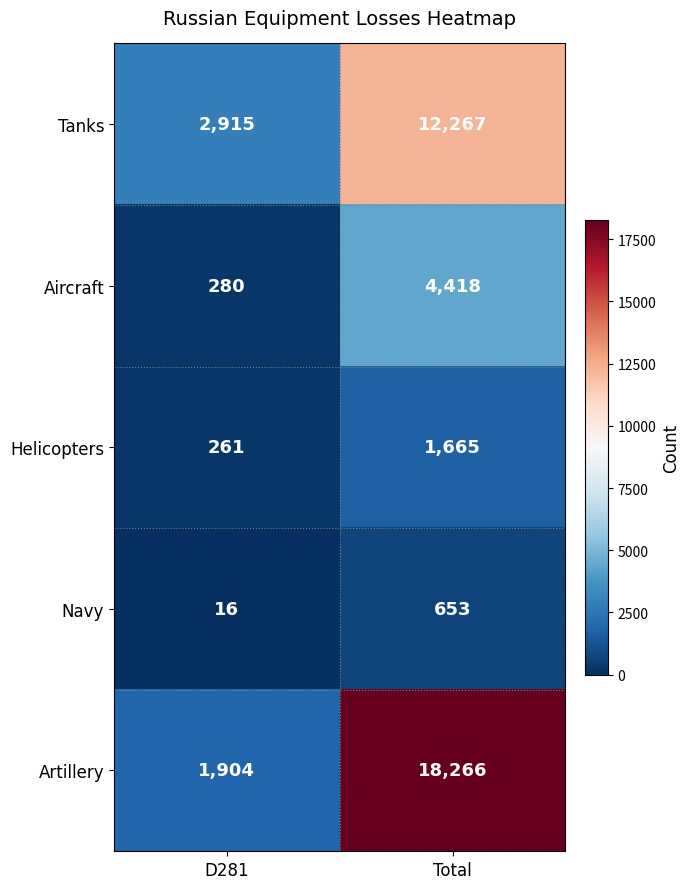

What is the difference between the maximum and minimum values in the Navy series?

637